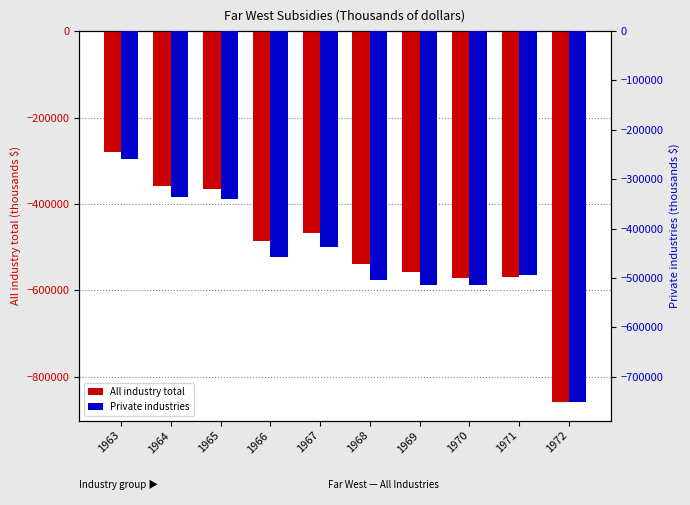

How many groups of bars are there?

10